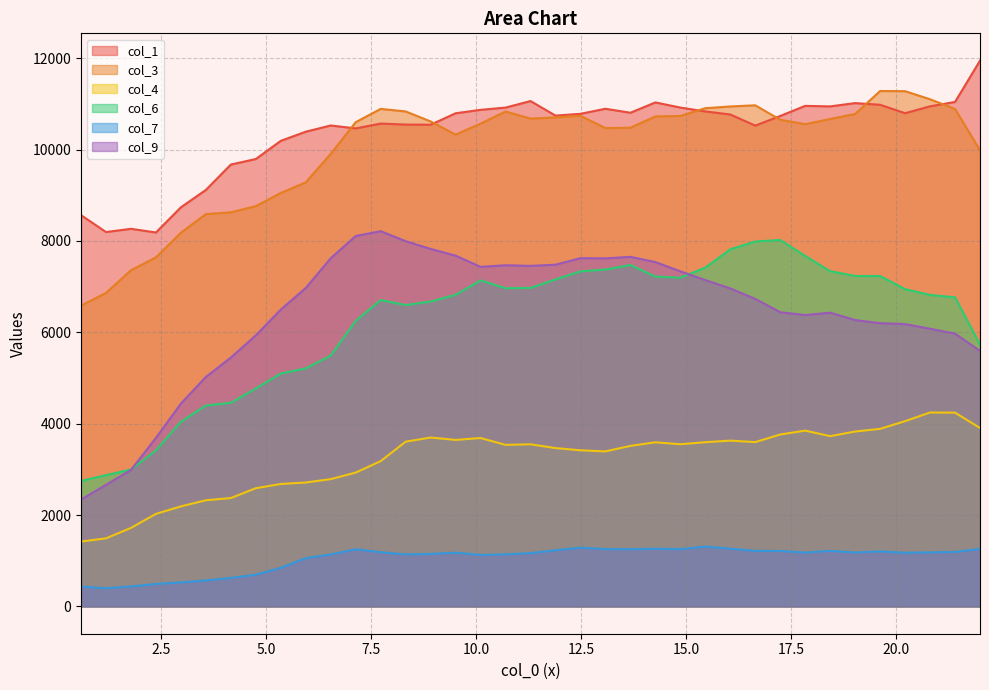

At 19.0268, list the series in order from smallest to largest.

col_7, col_4, col_9, col_6, col_3, col_1